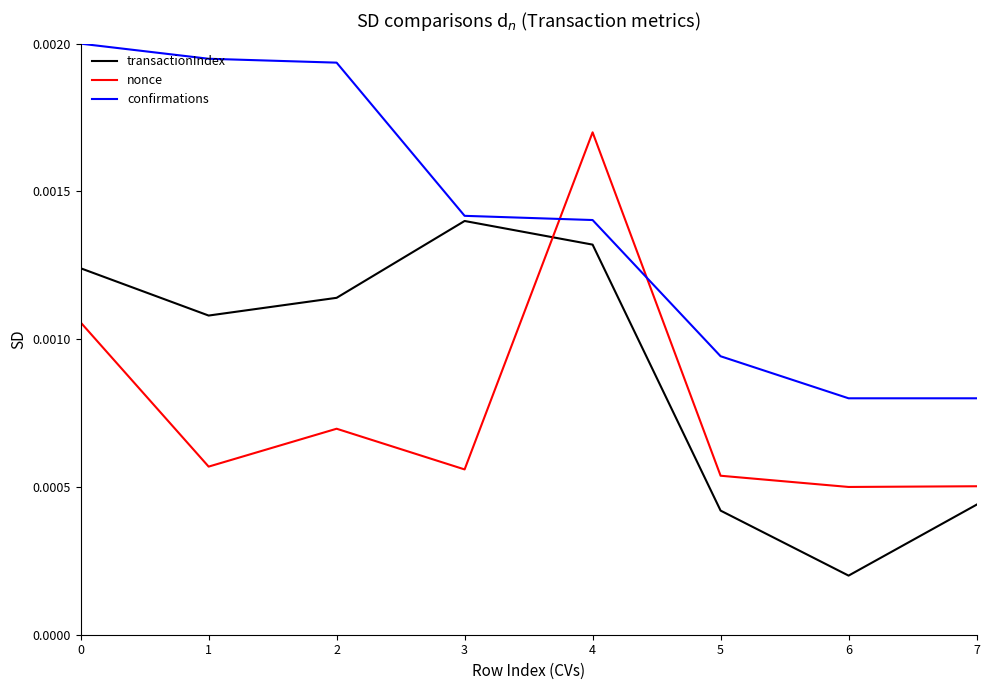

True or false: transactionIndex and confirmations intersect in this chart.

False